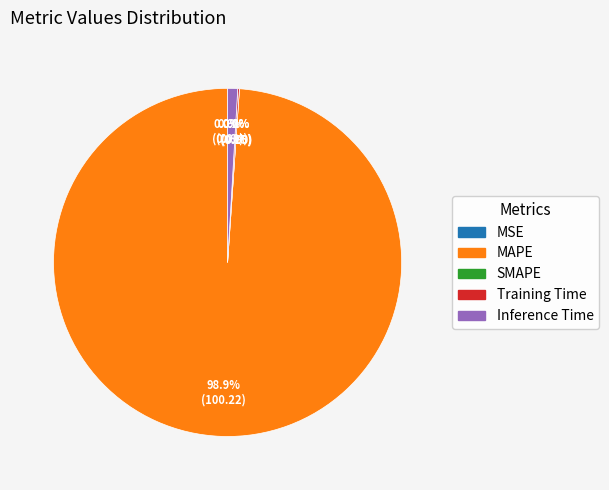

Count the number of slices in the pie.

5